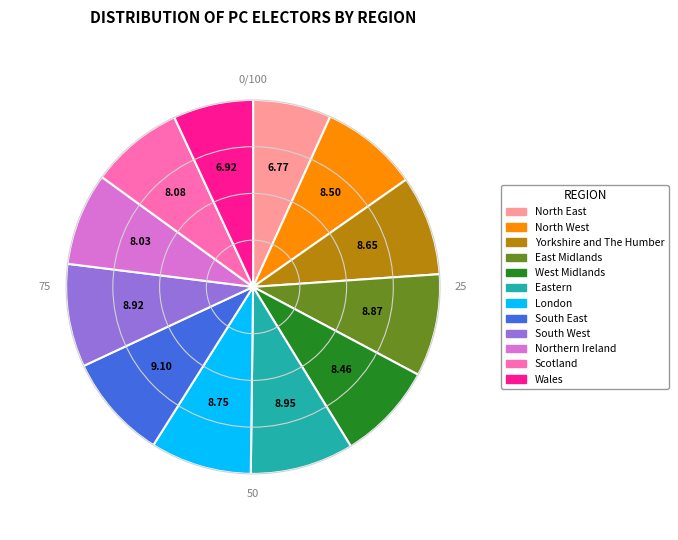

Is there any slice that represents more than half of the pie?

No